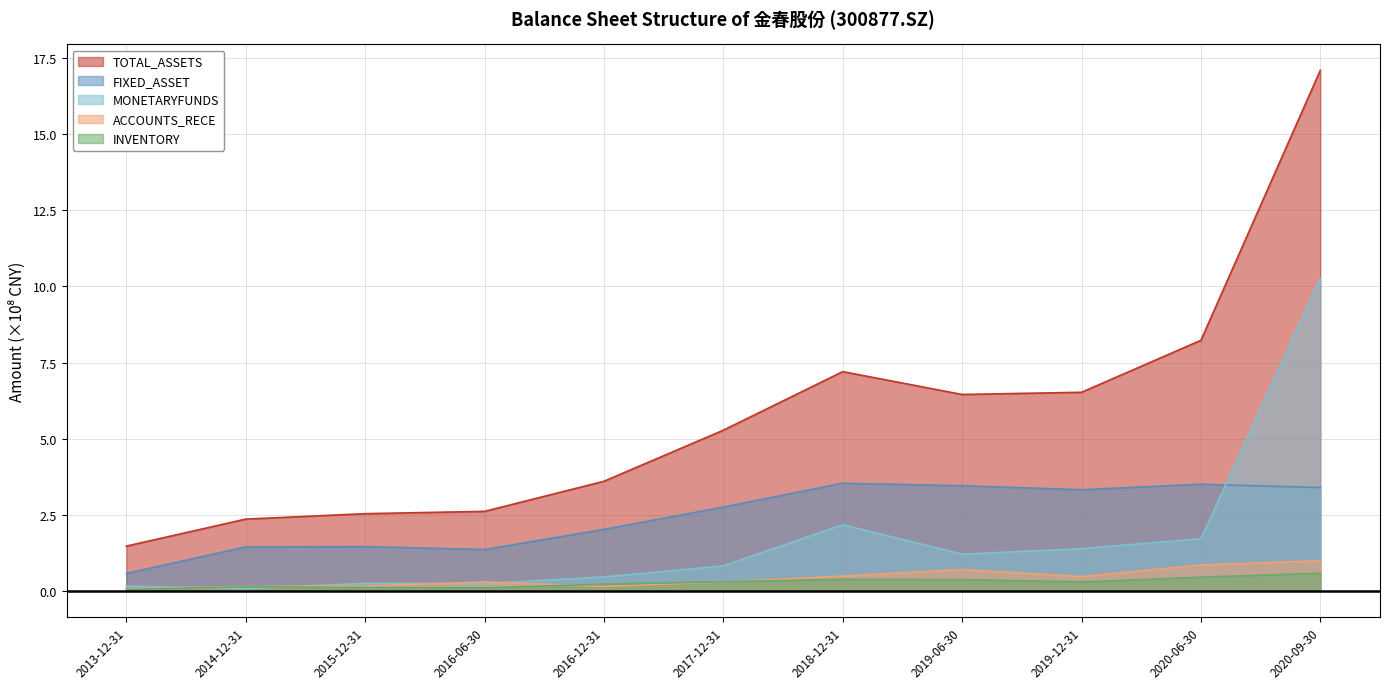

The value of MONETARYFUNDS at 2013-12-31 is 0.1. True or false?

False